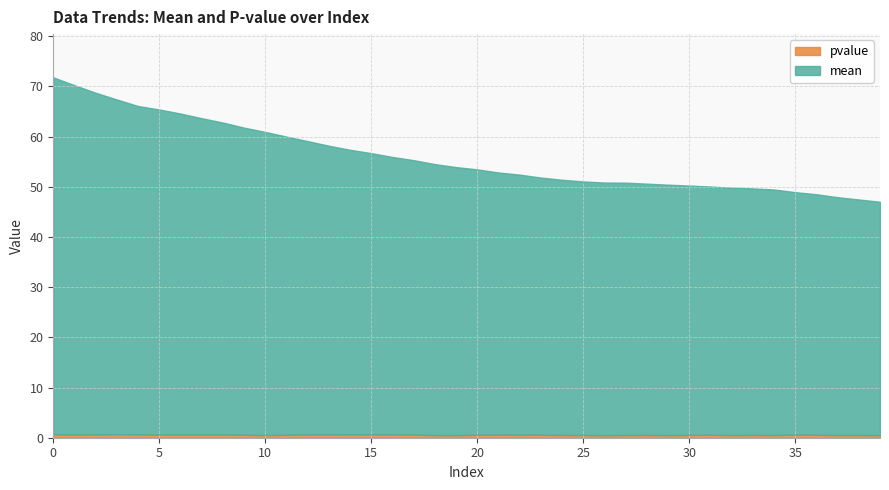

What is the average value of the mean series?

55.4